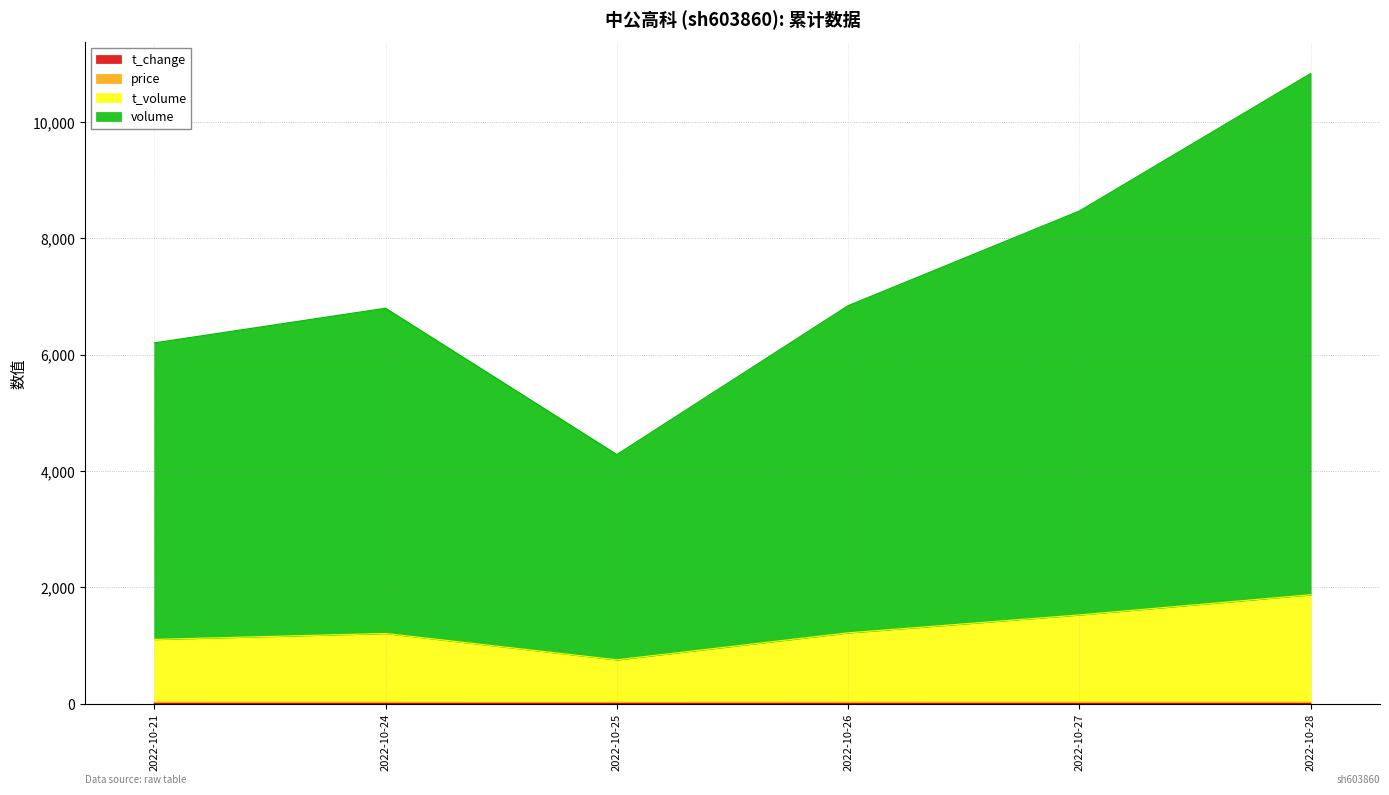

At which label does t_volume reach its peak?

2022-10-28